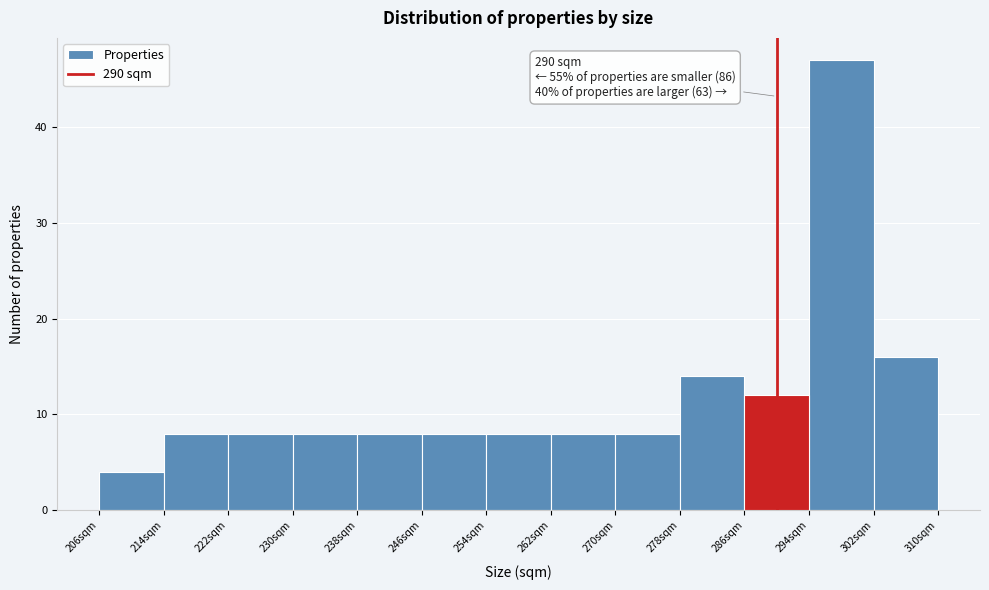

Which range on the x-axis has the tallest bar?

294 to 302